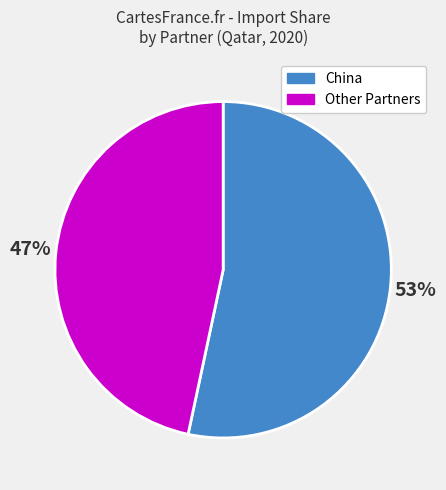

What is the ratio of the value at China to the value at Other Partners?

1.1